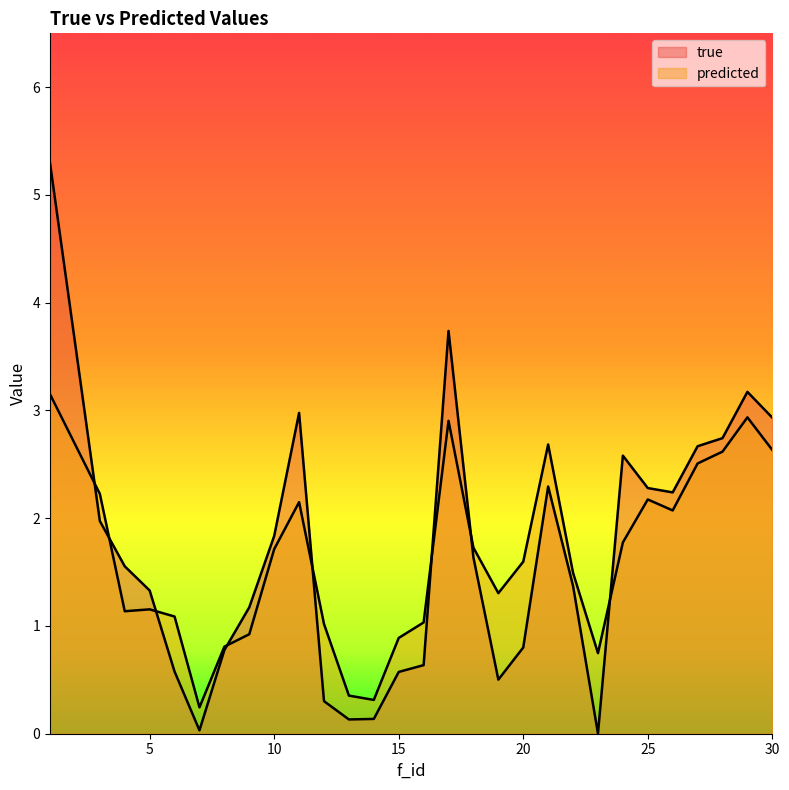

Reading left to right, transcribe all the data shown in this chart.

true: 5.3	2.0	1.6	1.3	0.6	0.0	0.8	1.2	1.8	3.0	0.3	0.1	0.1	0.6	0.6	3.7	1.6	0.5	0.8	2.3	1.4	0.0	2.6	2.3	2.2	2.7	2.7	3.2	2.9
predicted: 3.2	2.2	1.1	1.2	1.1	0.2	0.8	0.9	1.7	2.1	1.0	0.4	0.3	0.9	1.0	2.9	1.7	1.3	1.6	2.7	1.5	0.7	1.8	2.2	2.1	2.5	2.6	2.9	2.6